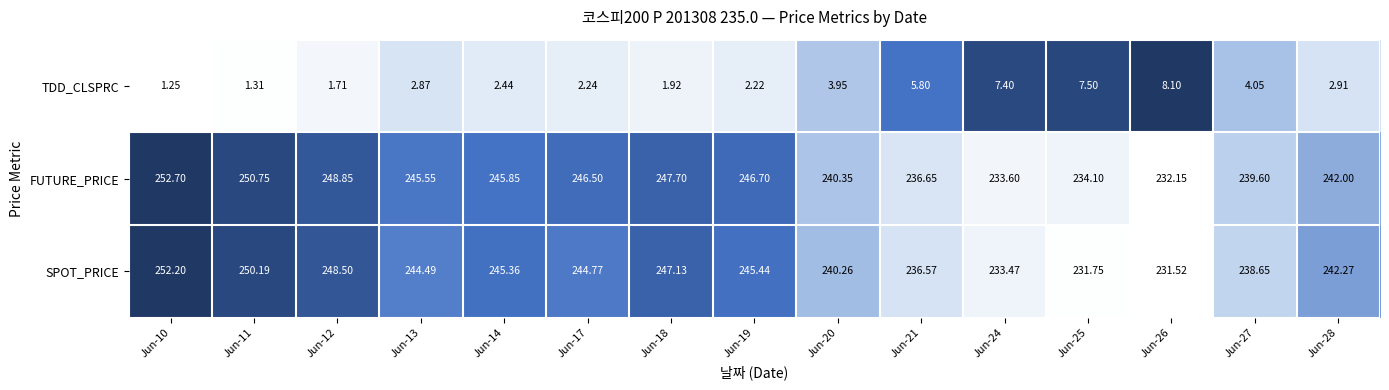

Which series changed the most between Jun-11 and Jun-14?

FUTURE_PRICE